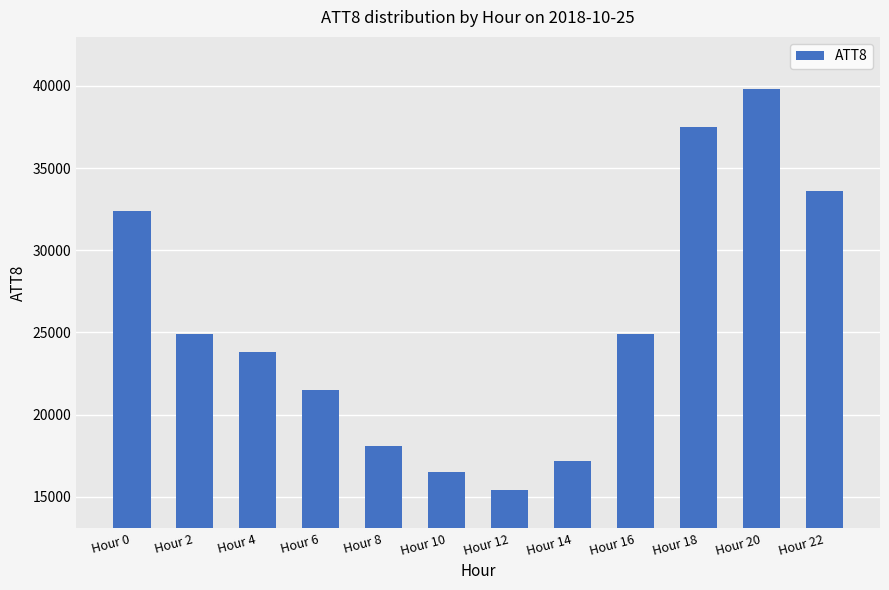

What is the minimum value shown in the chart?

15400